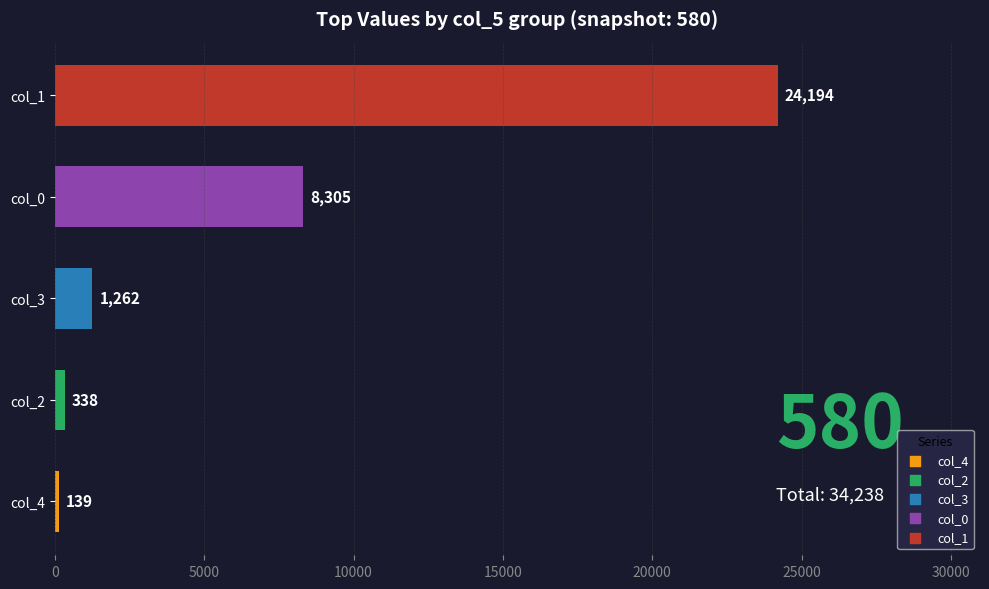

Which has a higher value, col_4 or col_0?

col_0